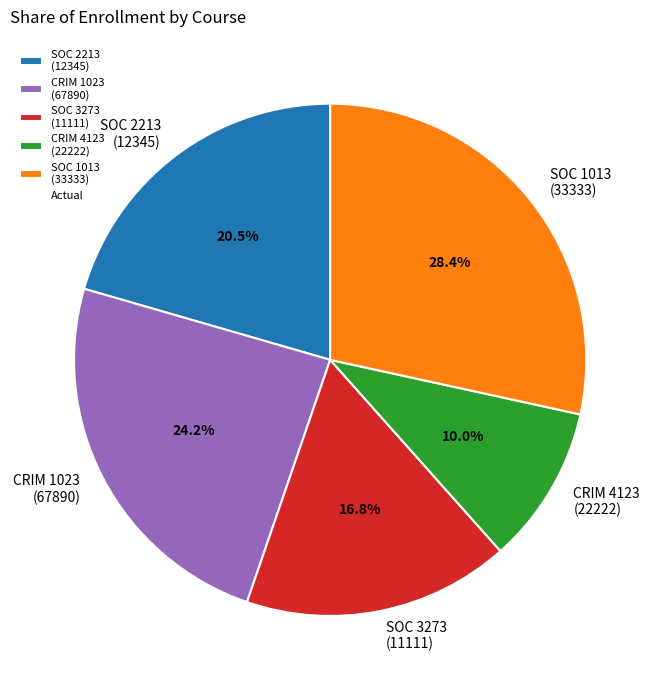

Count the number of slices in the pie.

5